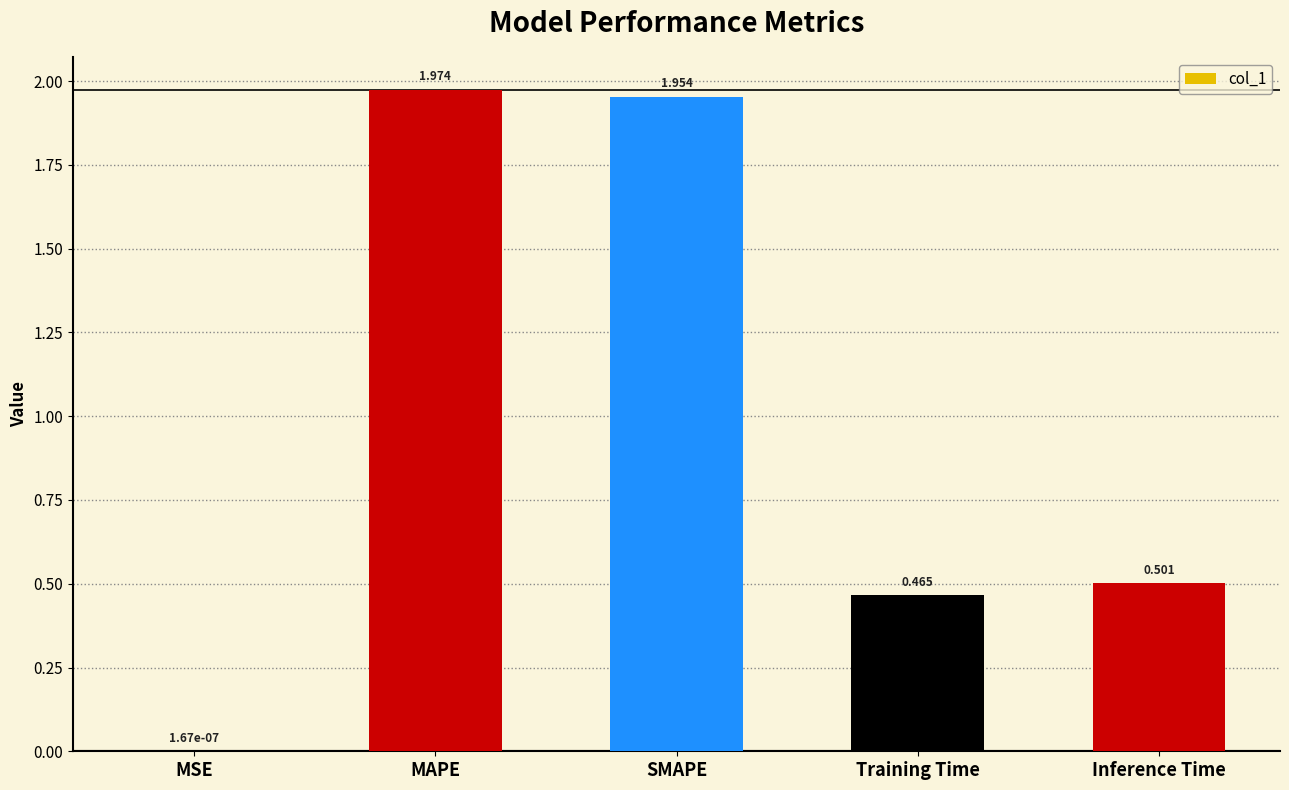

True or false: the data shows 0.5 at Inference Time.

True